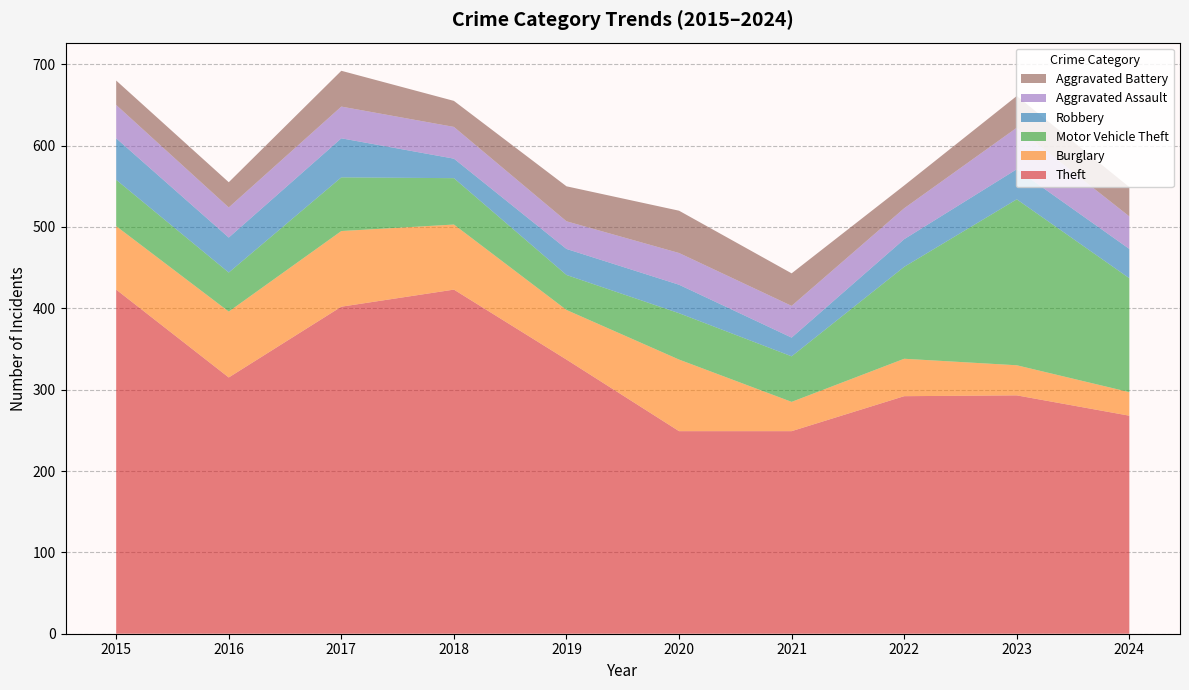

Reading right to left, what are all the values shown in this chart?

Theft: 268	293	292	249	249	337	423	402	315	423
Burglary: 29	37	46	36	88	61	80	93	81	78
Motor Vehicle Theft: 140	204	113	56	57	43	57	66	48	57
Robbery: 36	37	34	23	35	32	24	48	43	51
Aggravated Assault: 40	51	38	39	39	34	39	39	37	41
Aggravated Battery: 36	39	28	40	52	43	32	44	31	30